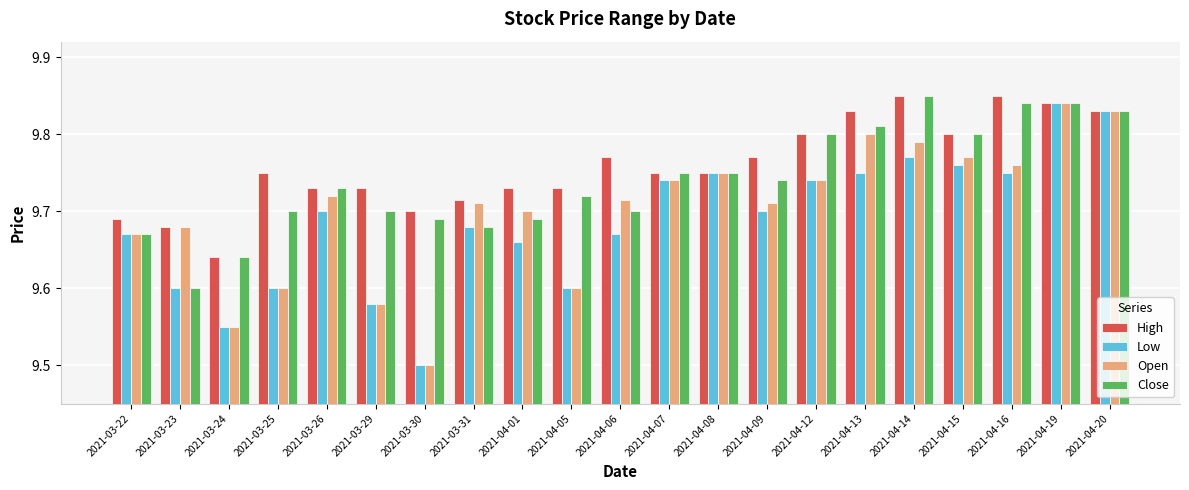

List the series in order of their overall mean, lowest first.

Low, Open, Close, High